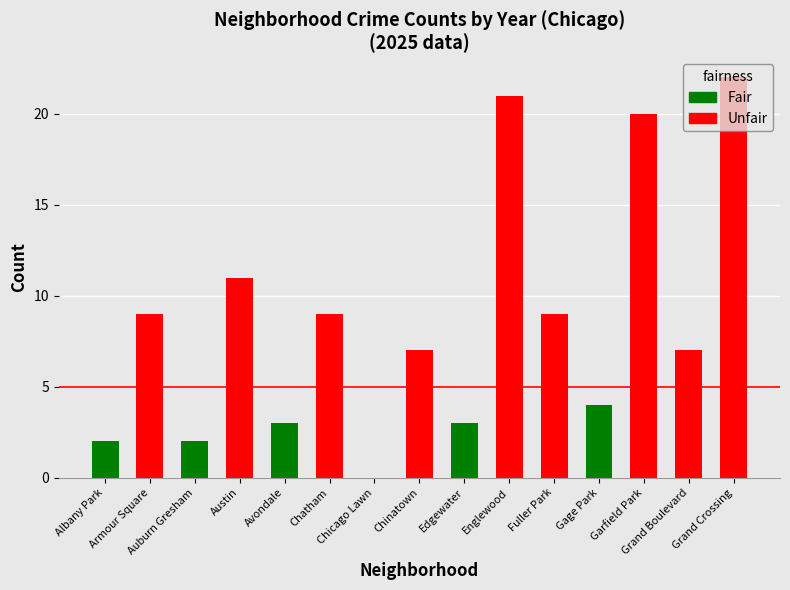

What is the label of the 2nd bar from the right?

Grand Boulevard